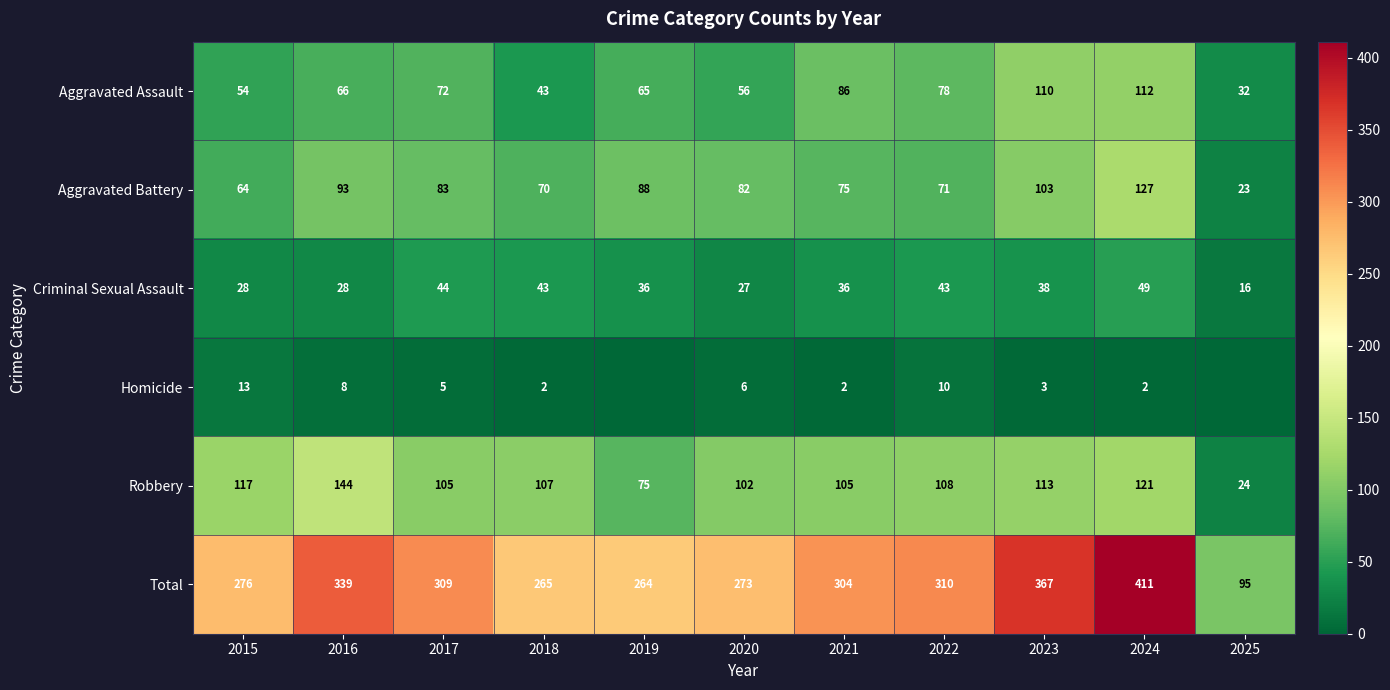

At which category is the sum across all series the highest?

2024